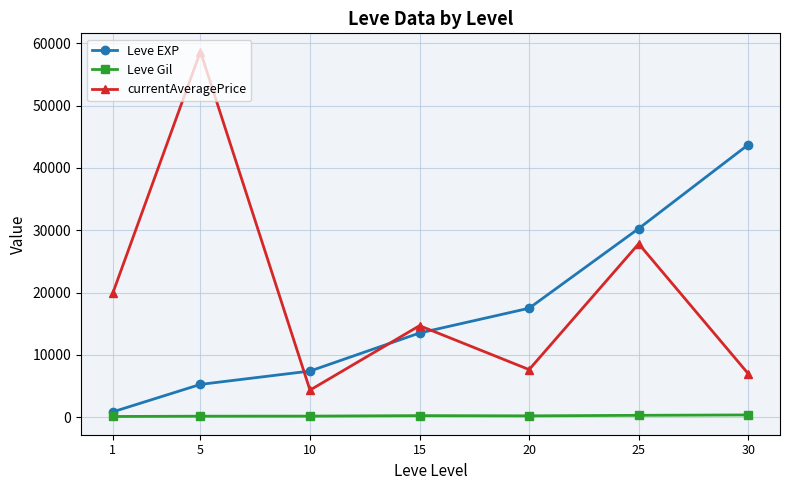

At which category does the chart reach its peak across all series?

5